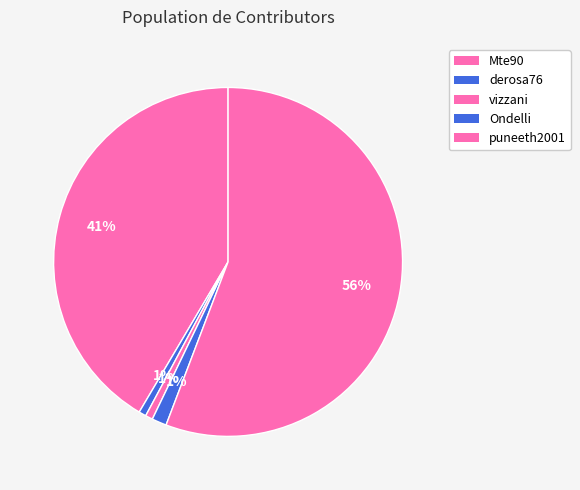

Which category has the biggest portion of the pie?

puneeth2001